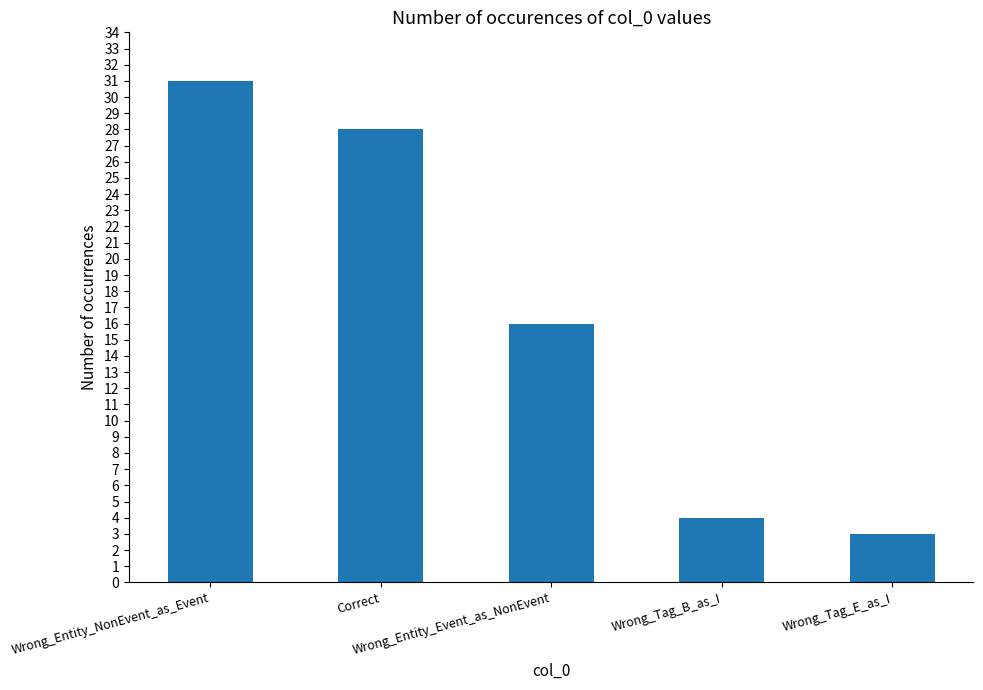

Reading left to right, what are all the values shown in this chart?

Wrong_Entity_NonEvent_as_Event=31	Correct=28	Wrong_Entity_Event_as_NonEvent=16	Wrong_Tag_B_as_I=4	Wrong_Tag_E_as_I=3